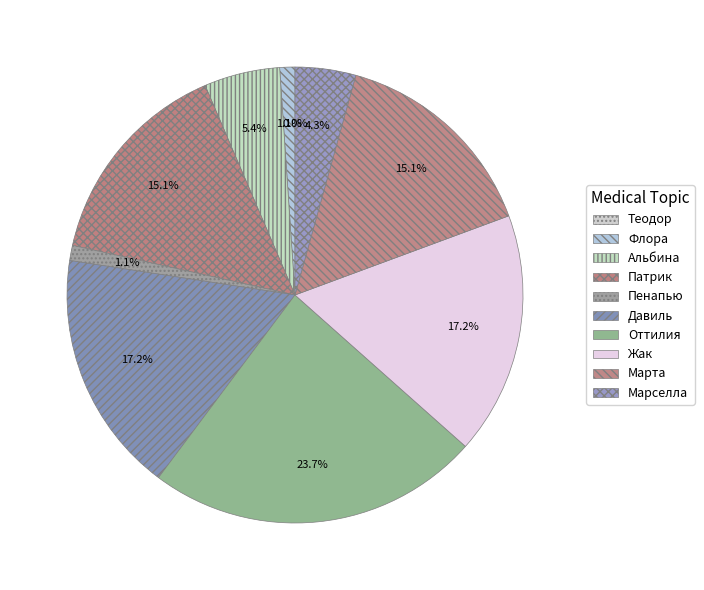

Is it true that Жак is 1% of the pie?

False